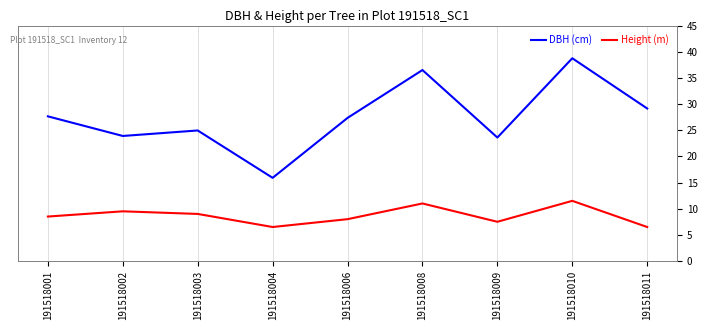

True or false: DBH (cm) and Height (m) cross at least once.

False